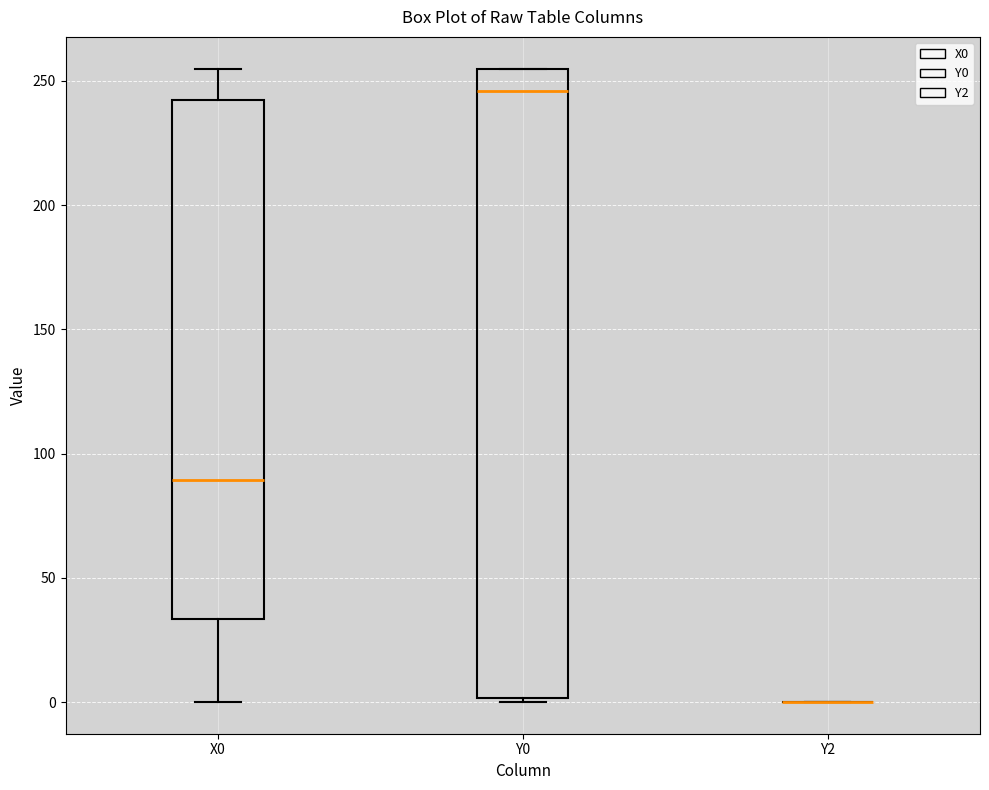

Comparing the boxes themselves (not the whiskers), which one is the tallest?

Y0